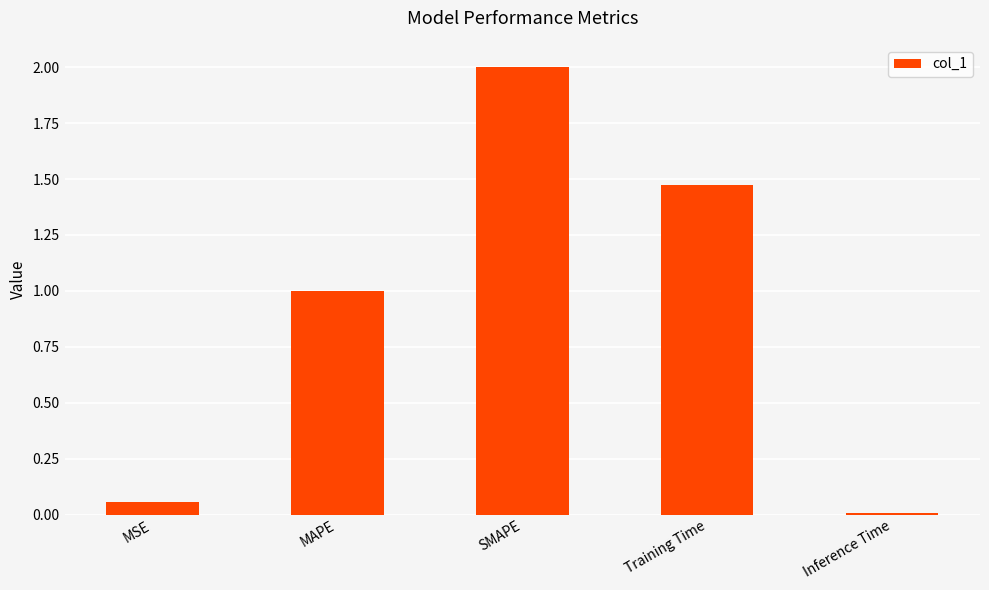

What is the value of the 3rd bar from the left?

2.0